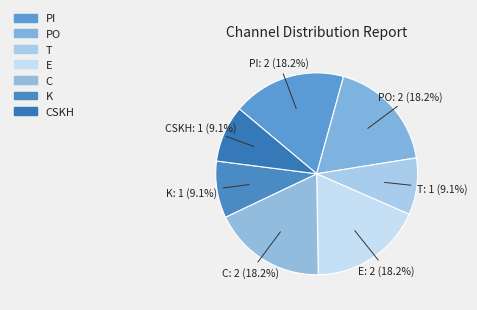

How many slices are in this pie chart?

7